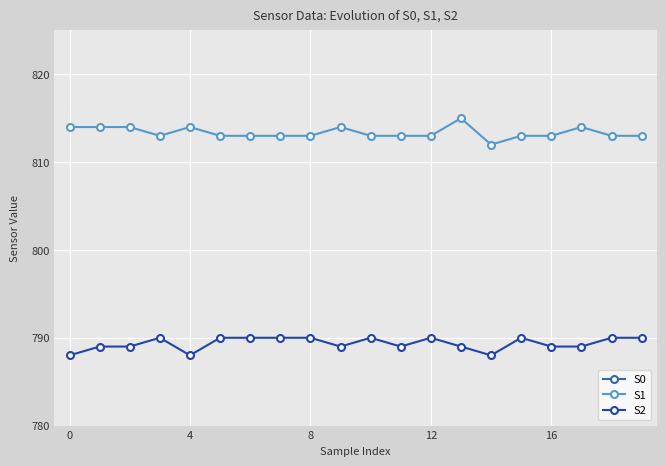

What is the label of the 11th point from the left?

10